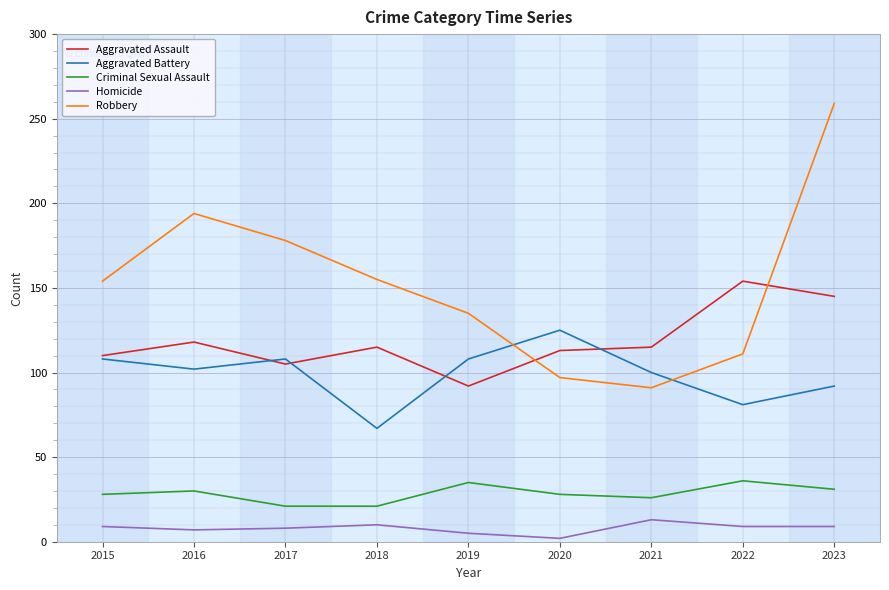

What is the difference between the highest and lowest values at 2016?

187